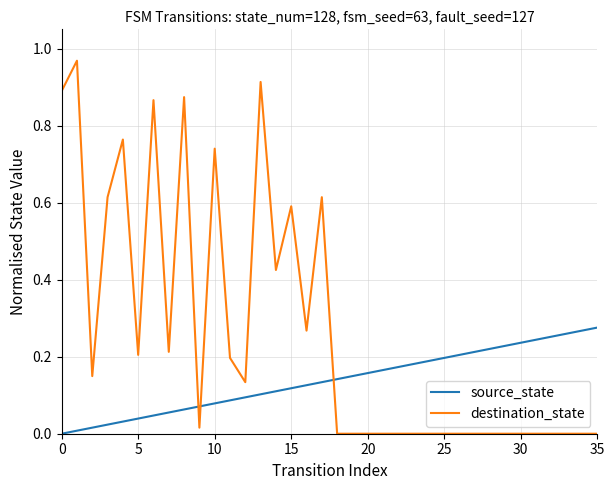

Rank the series by their maximum value, from highest to lowest.

destination_state, source_state